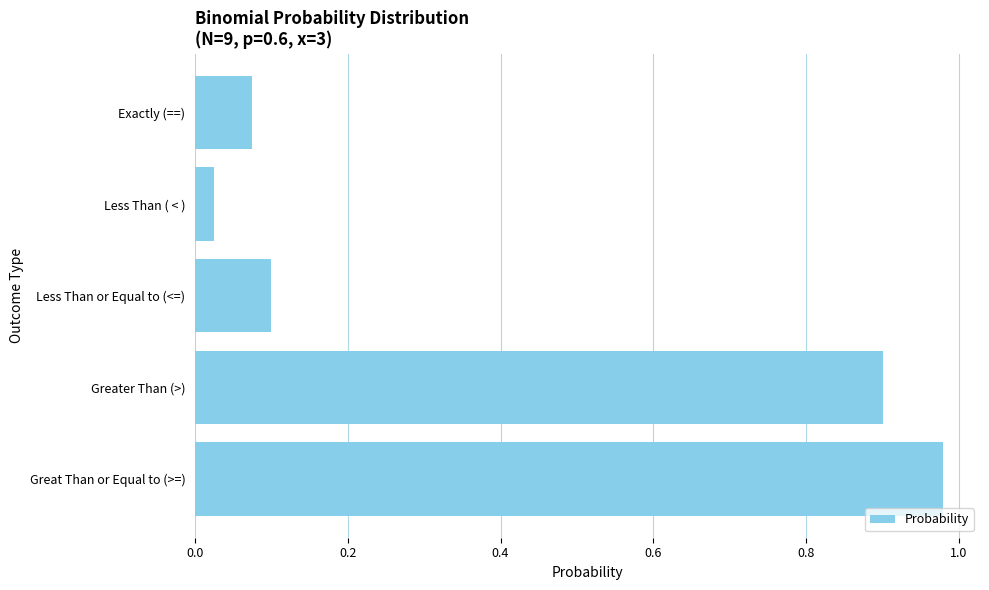

True or false: the data shows 1.4 at Greater Than (>).

False